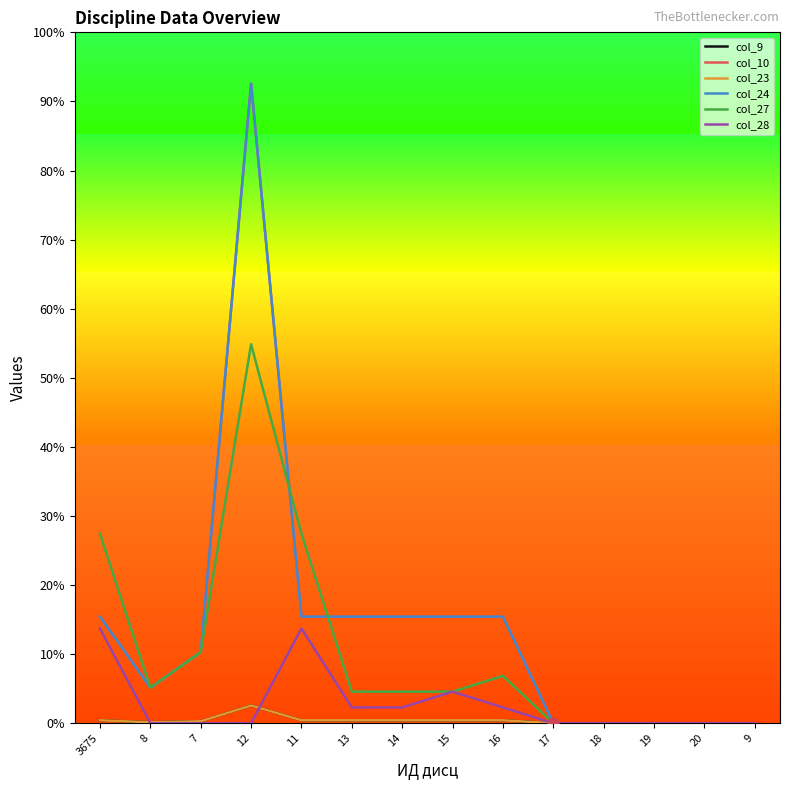

Does the chart have visible grid lines?

No